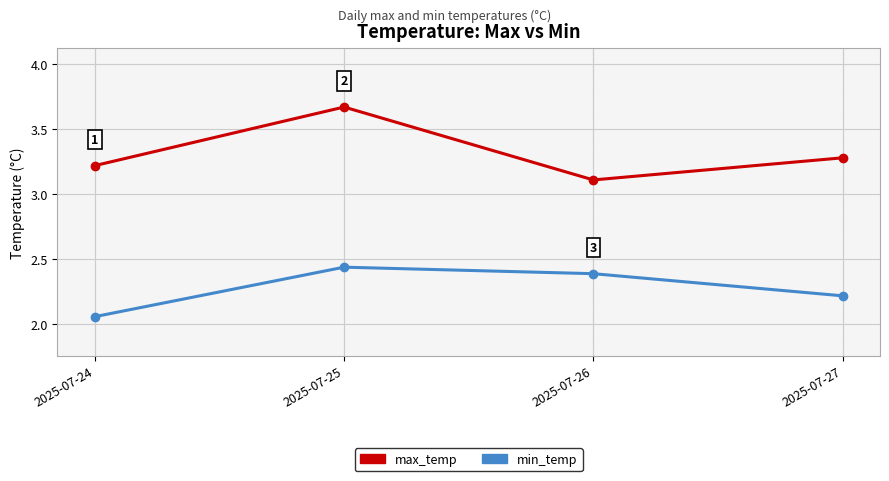

True or false: max_temp and min_temp cross at least once.

False